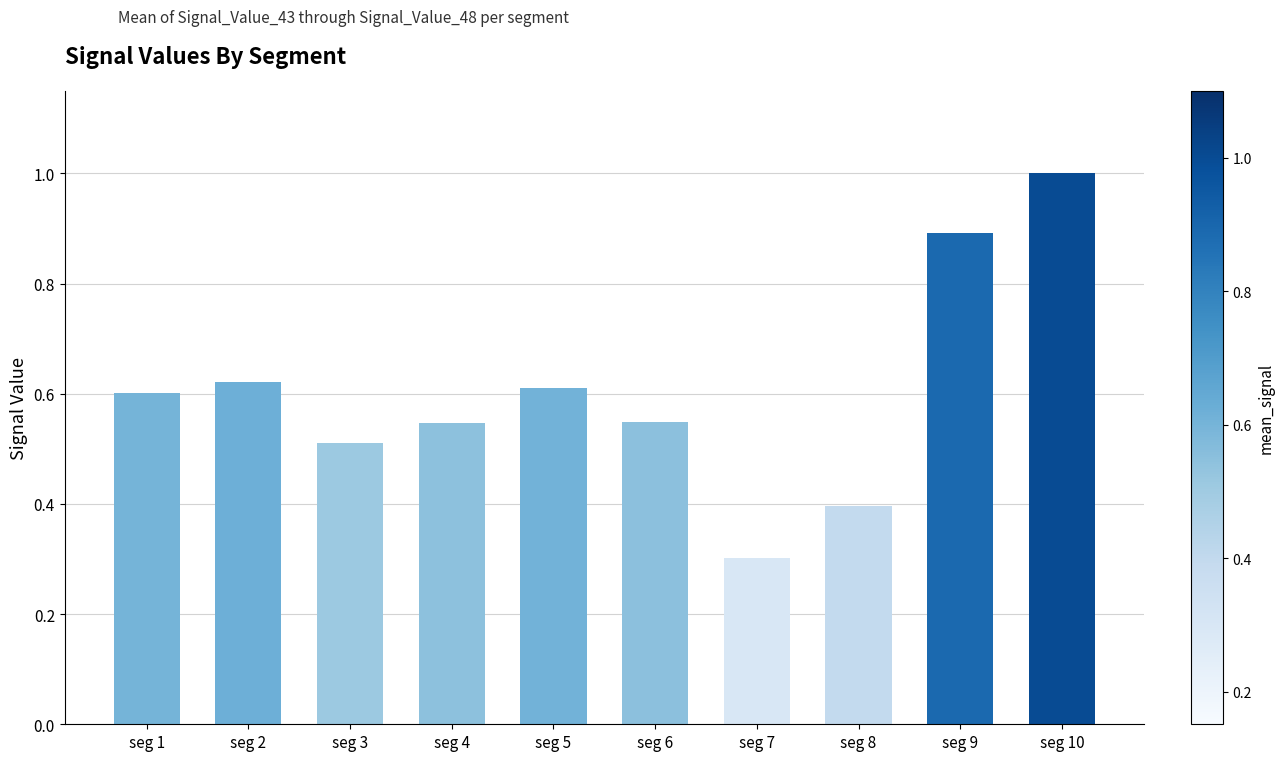

The value at seg 1 is 0.6. True or false?

True